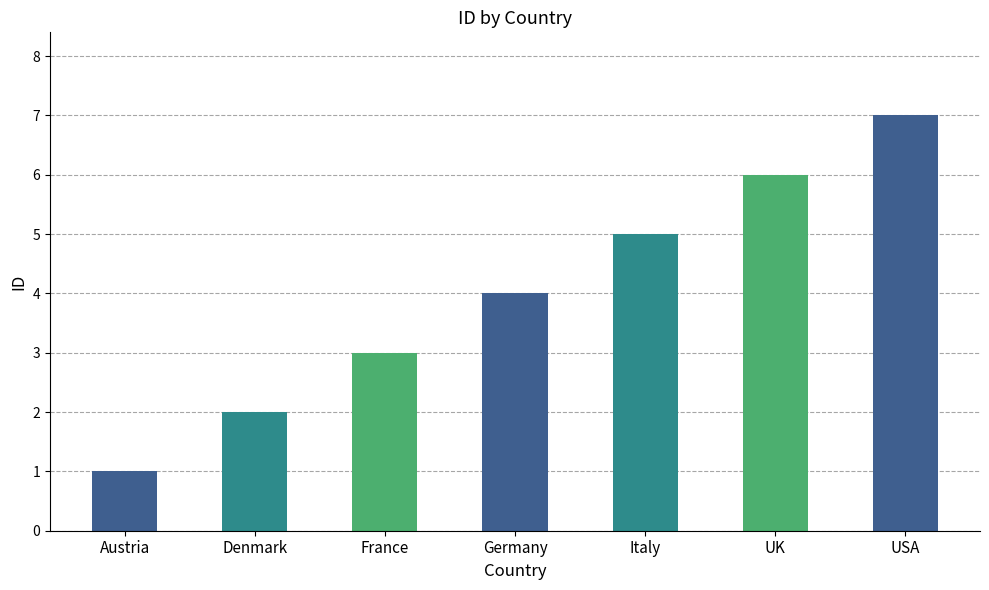

Reading left to right, list all the values displayed in this chart.

Austria=1	Denmark=2	France=3	Germany=4	Italy=5	UK=6	USA=7